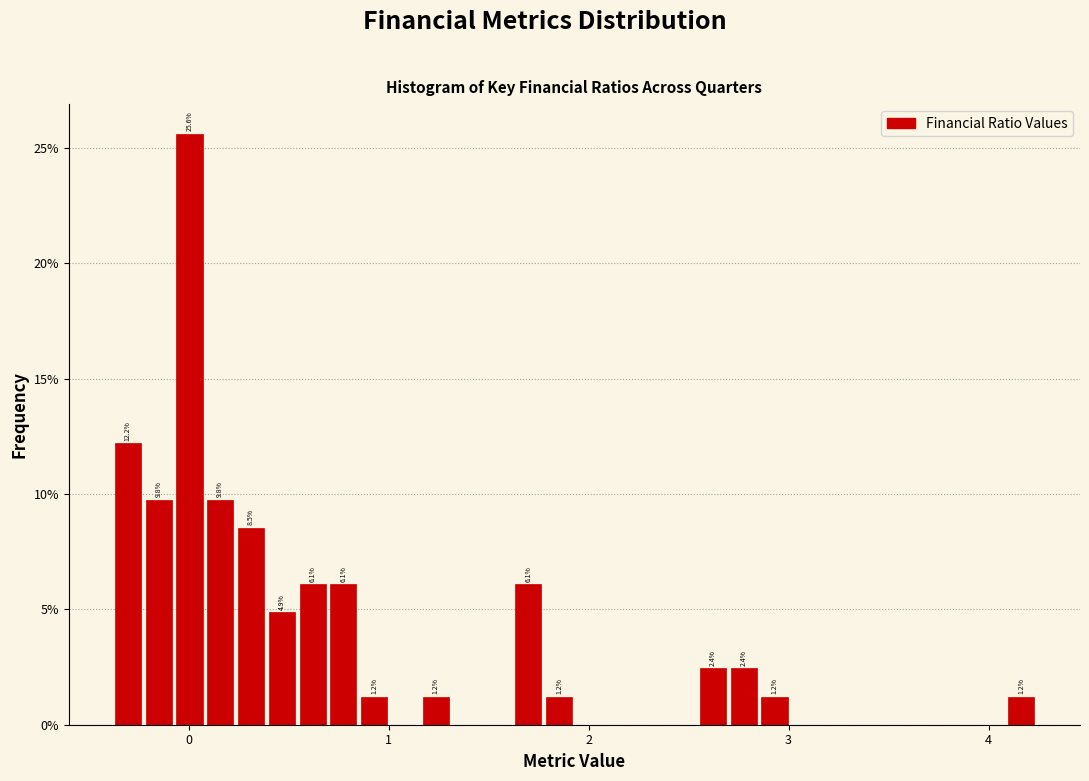

Read against the x-axis, roughly where is the centre of the tallest bar?

0.0